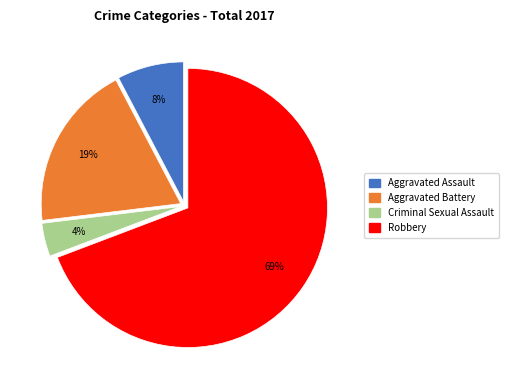

What is the largest slice in the pie chart?

Robbery